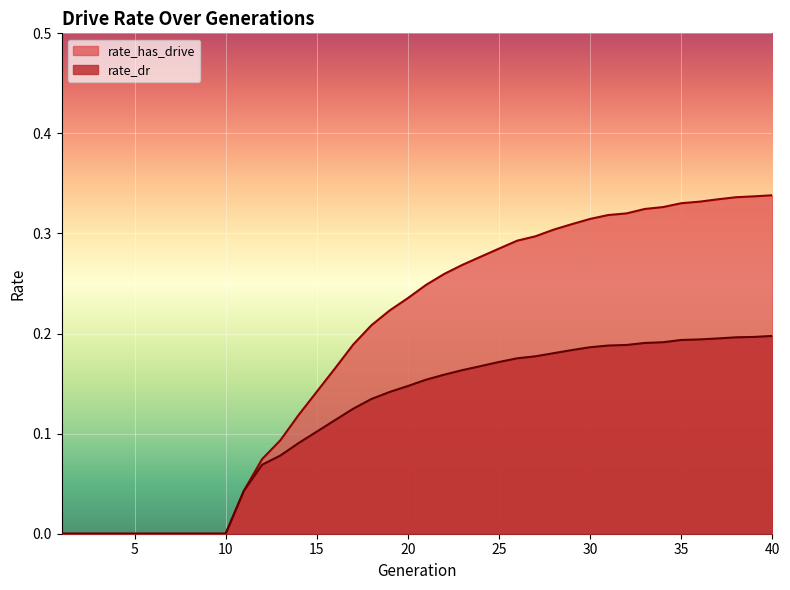

Reading left to right, extract all data points from this chart.

rate_has_drive: 1=0.0	2=0.0	3=0.0	4=0.0	5=0.0	6=0.0	7=0.0	8=0.0	9=0.0	10=0.0	11=0.0	12=0.1	13=0.1	14=0.1	15=0.1	16=0.2	17=0.2	18=0.2	19=0.2	20=0.2	21=0.2	22=0.3	23=0.3	24=0.3	25=0.3	26=0.3	27=0.3	28=0.3	29=0.3	30=0.3	31=0.3	32=0.3	33=0.3	34=0.3	35=0.3	36=0.3	37=0.3	38=0.3	39=0.3	40=0.3
rate_dr: 1=0.0	2=0.0	3=0.0	4=0.0	5=0.0	6=0.0	7=0.0	8=0.0	9=0.0	10=0.0	11=0.0	12=0.1	13=0.1	14=0.1	15=0.1	16=0.1	17=0.1	18=0.1	19=0.1	20=0.1	21=0.2	22=0.2	23=0.2	24=0.2	25=0.2	26=0.2	27=0.2	28=0.2	29=0.2	30=0.2	31=0.2	32=0.2	33=0.2	34=0.2	35=0.2	36=0.2	37=0.2	38=0.2	39=0.2	40=0.2